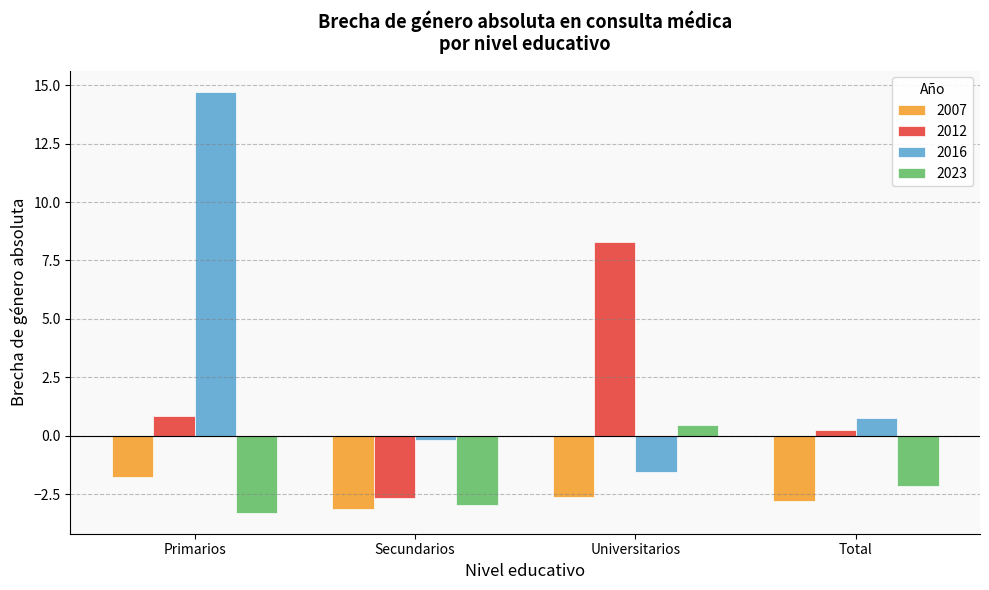

What is the maximum value for 2016?

14.7